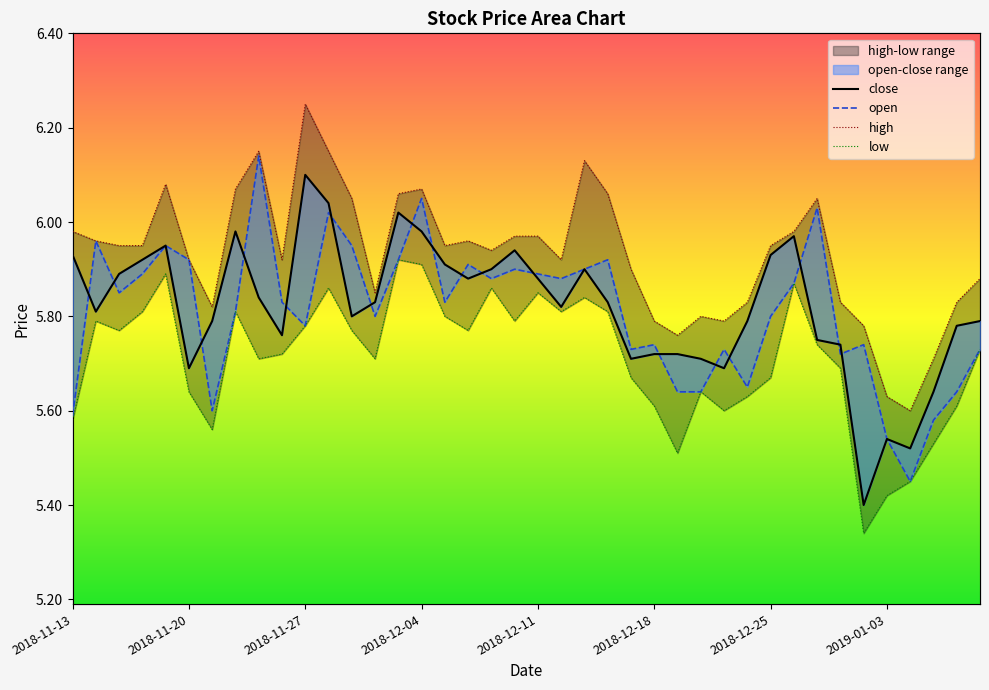

Rank the categories by open value from lowest to highest.

36, 35, 37, 2018-11-13, 2018-12-25, 26, 27, 38, 29, 33, 24, 28, 39, 25, 34, 10, 13, 30, 2019-01-03, 9, 16, 2018-11-27, 31, 18, 21, 2018-12-04, 20, 19, 22, 17, 2018-12-18, 14, 23, 2018-12-11, 12, 2018-11-20, 11, 32, 15, 8